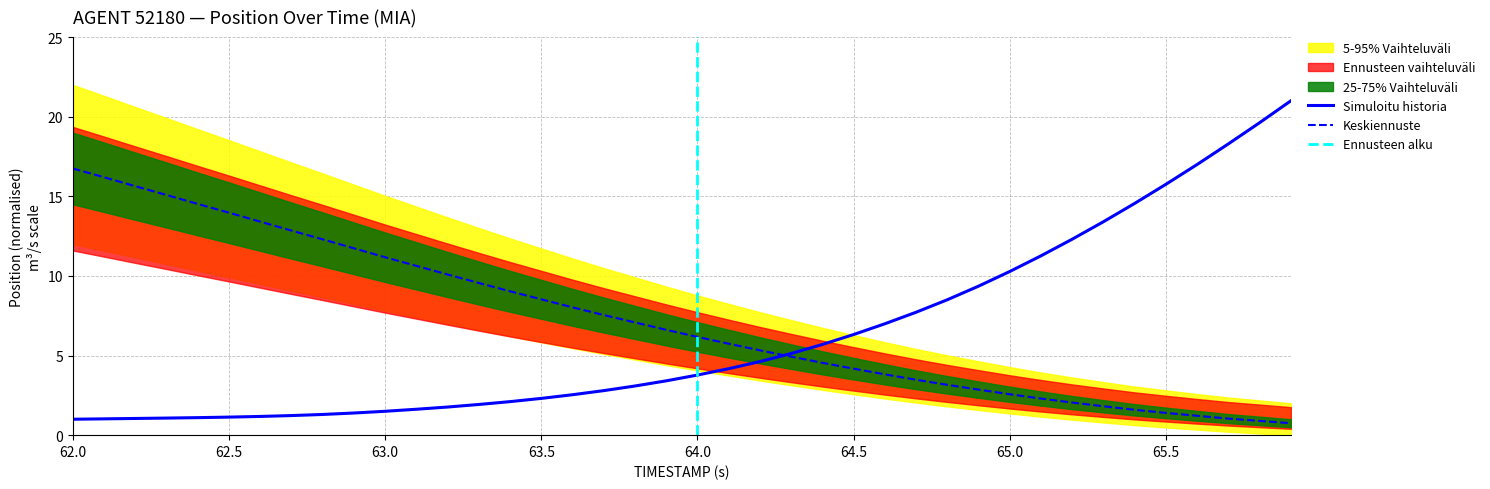

At which label does Y (position) reach its peak?

62.0